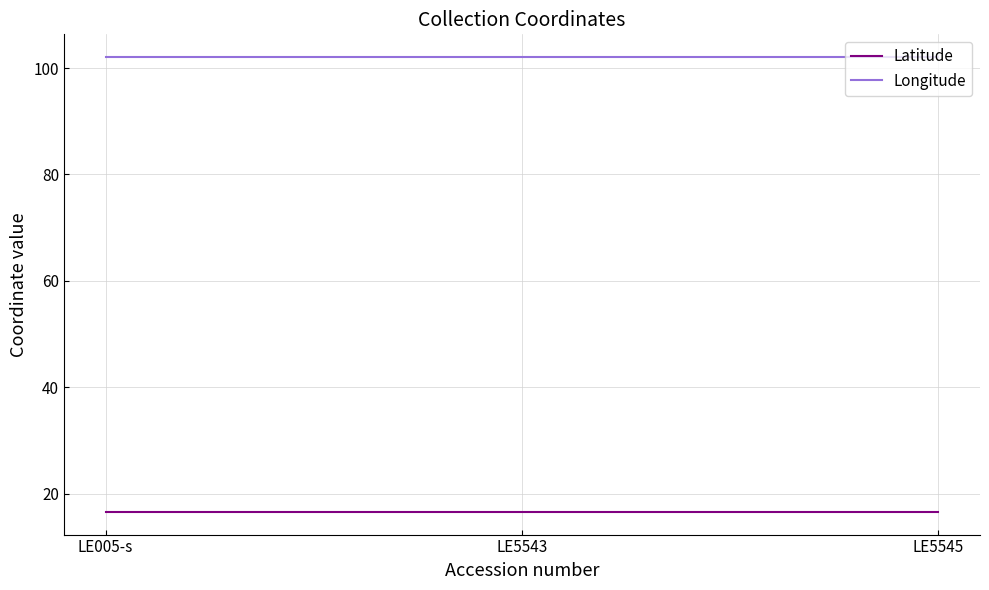

List the series in order of their peak value, lowest first.

Latitude, Longitude